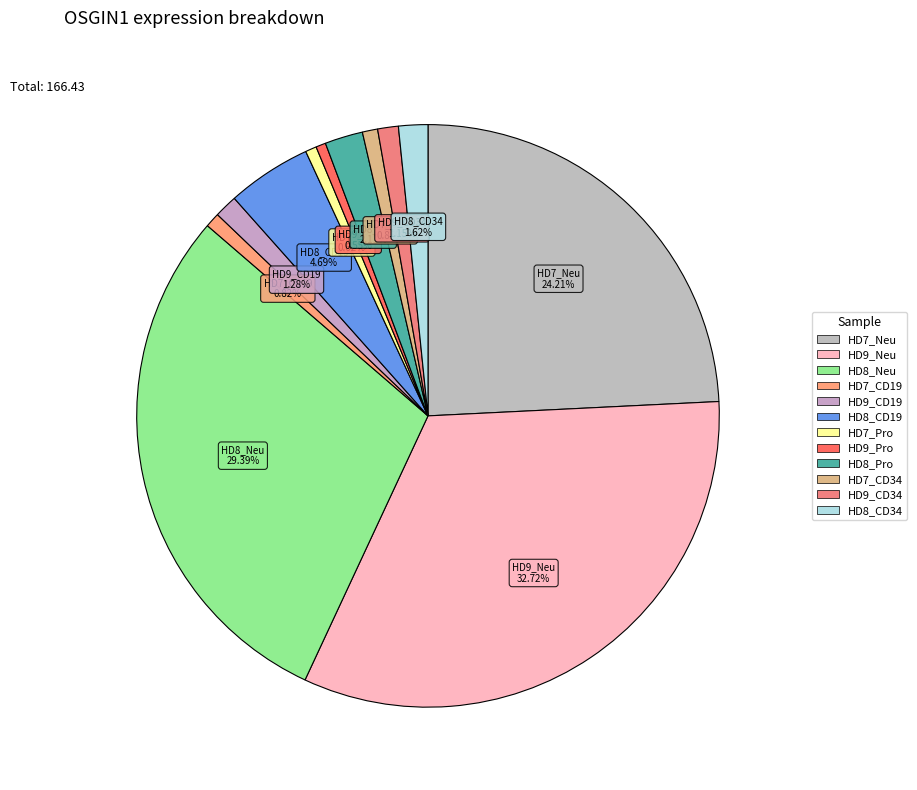

Which has a higher value, HD8_Neu or HD8_CD34?

HD8_Neu